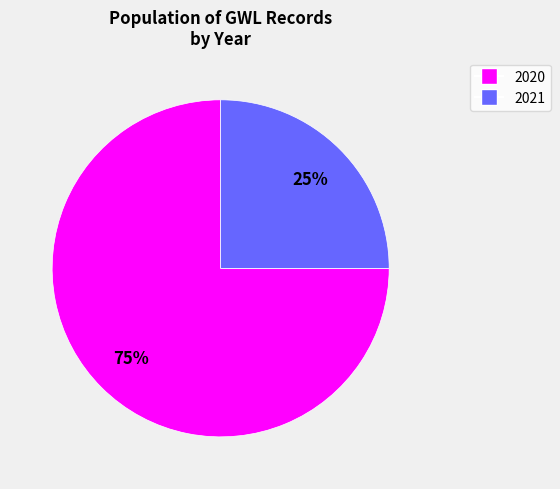

Approximately how many times larger is the value at 2020 compared to 2021?

3.0